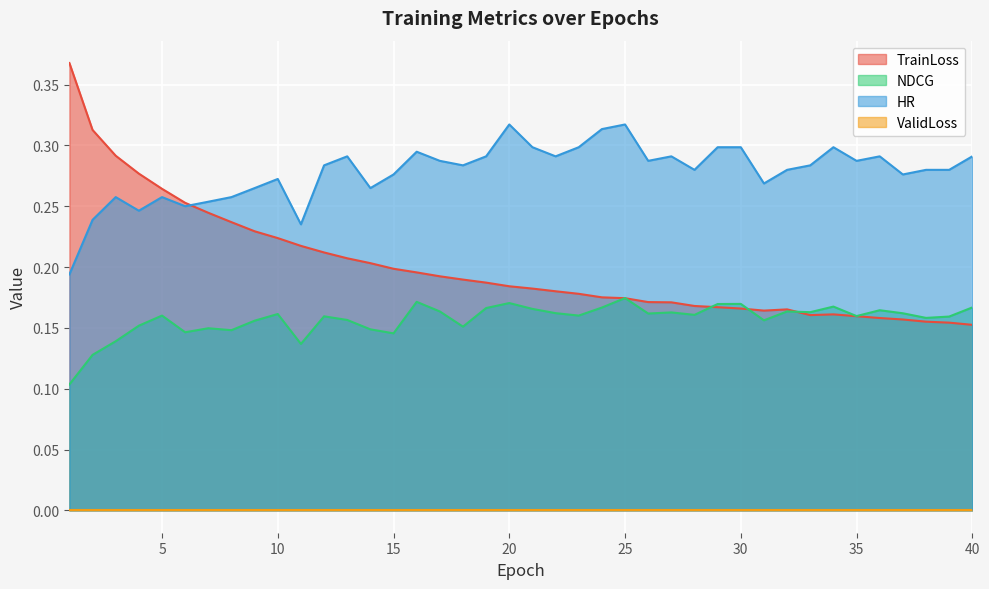

What is the value of the TrainLoss point at the 1st from the left?

0.4